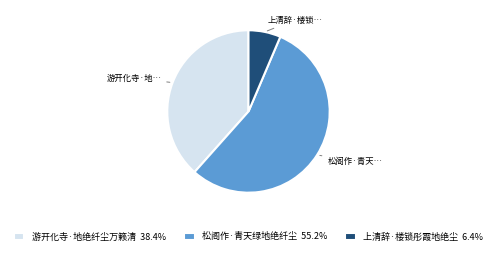

Count the number of slices in the pie.

3